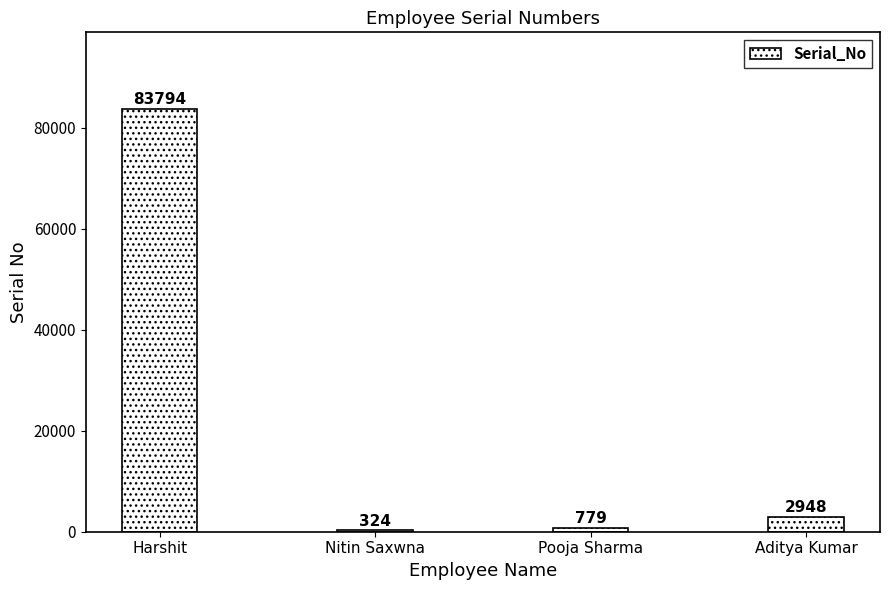

How many data points does each series have?

4